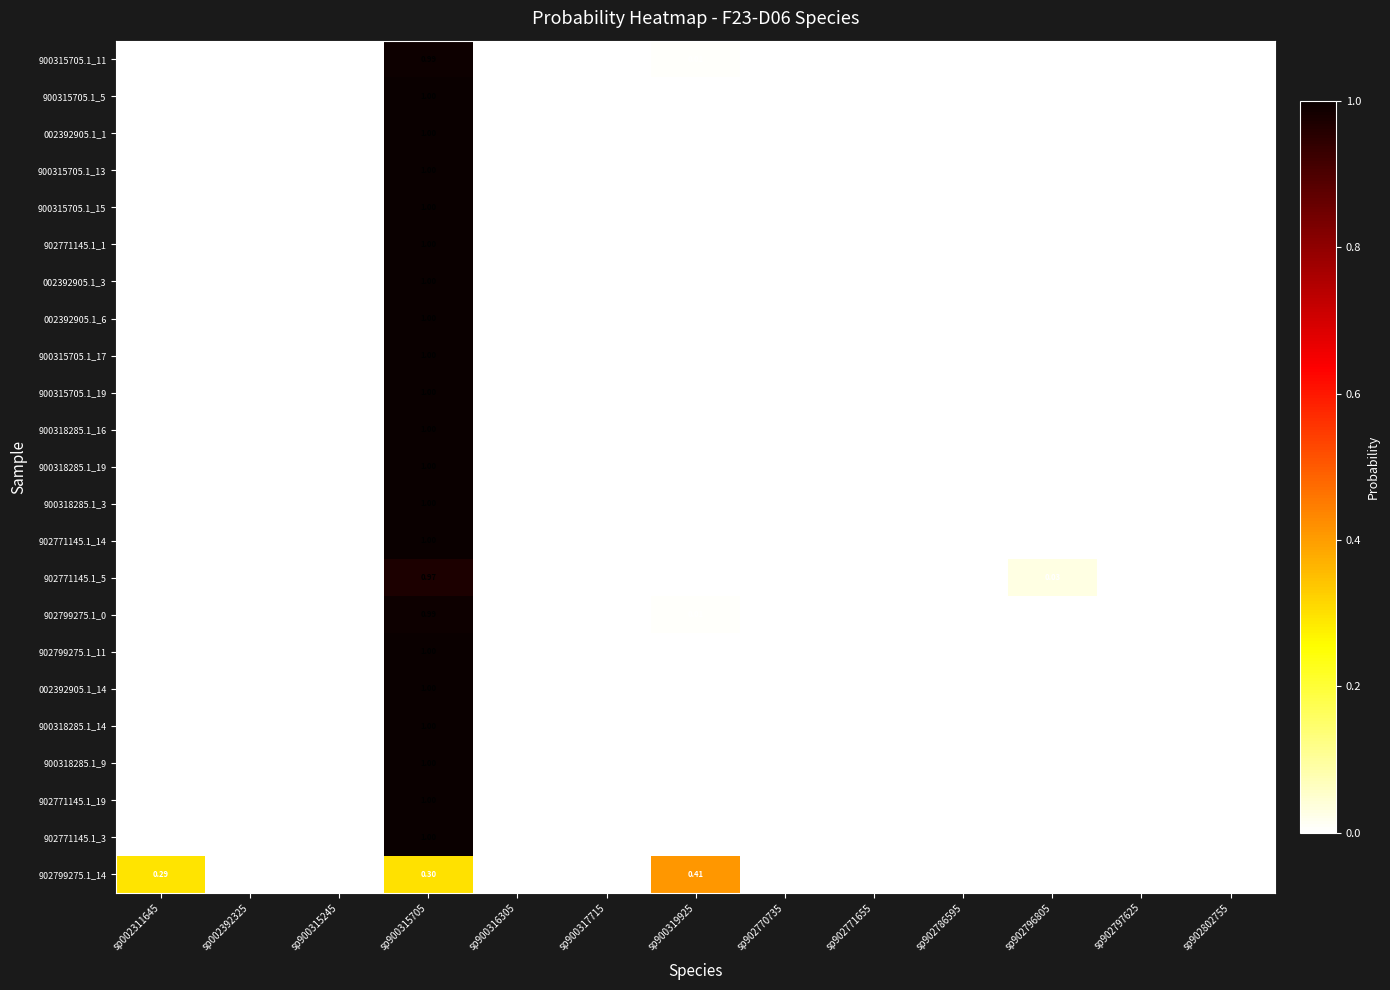

Count the number of categories in the chart.

13